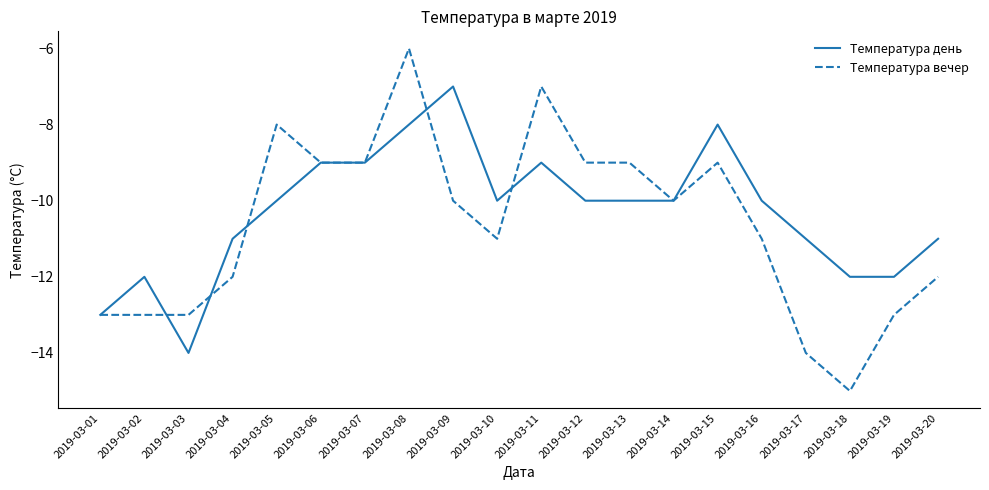

The Температура вечер series shows -2 at 2019-03-05. True or false?

False